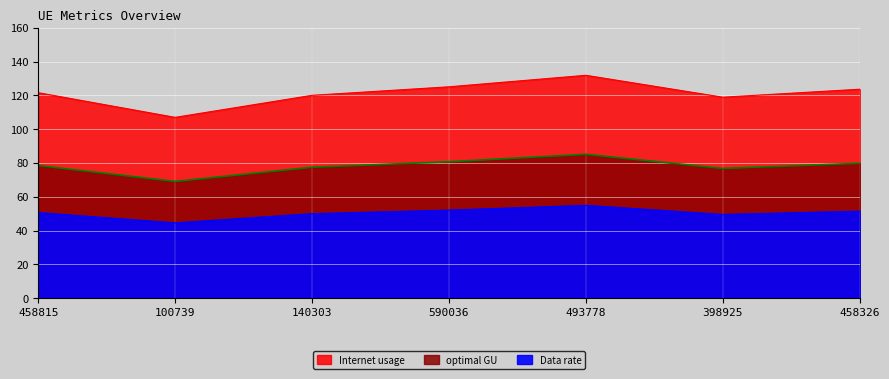

True or false: Internet usage and optimal GU intersect in this chart.

False